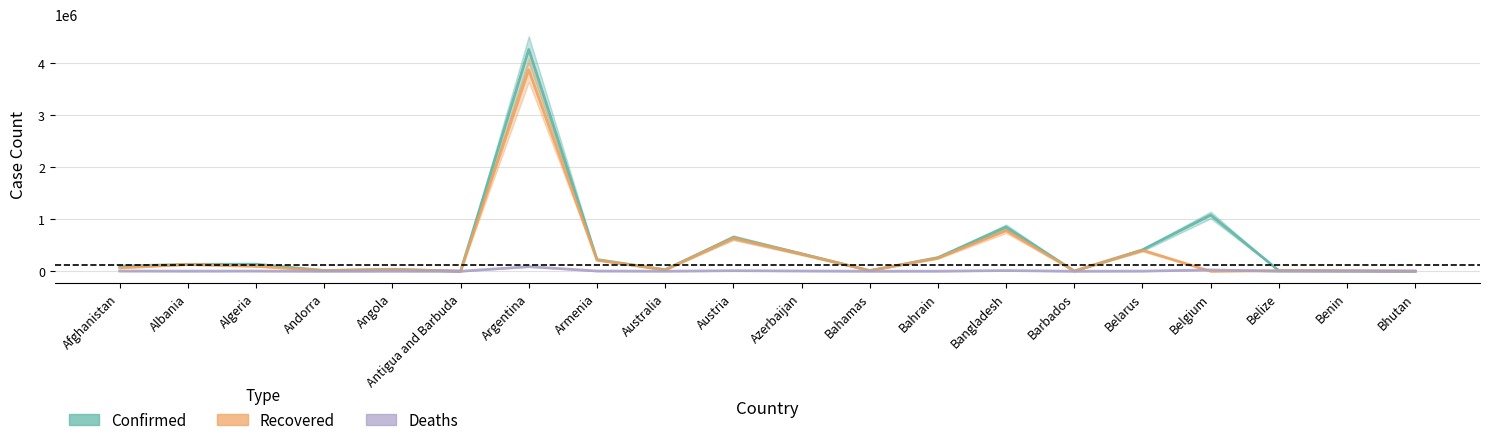

Reading left to right, extract all data points from this chart.

Confirmed: 98734	132488	135586	13842	37604	1263	4258394	224227	30331	649576	335493	12295	262427	848027	4041	410678	1079084	13004	8140	1924
Recovered: 63875	129910	94336	13650	31589	1221	3868105	216049	23735	636125	329550	11230	252848	780146	3986	403758	0	12551	7979	1676
Deaths: 3934	2454	3624	127	856	42	88742	4498	910	10680	4962	241	1297	13466	47	3044	25132	328	103	1